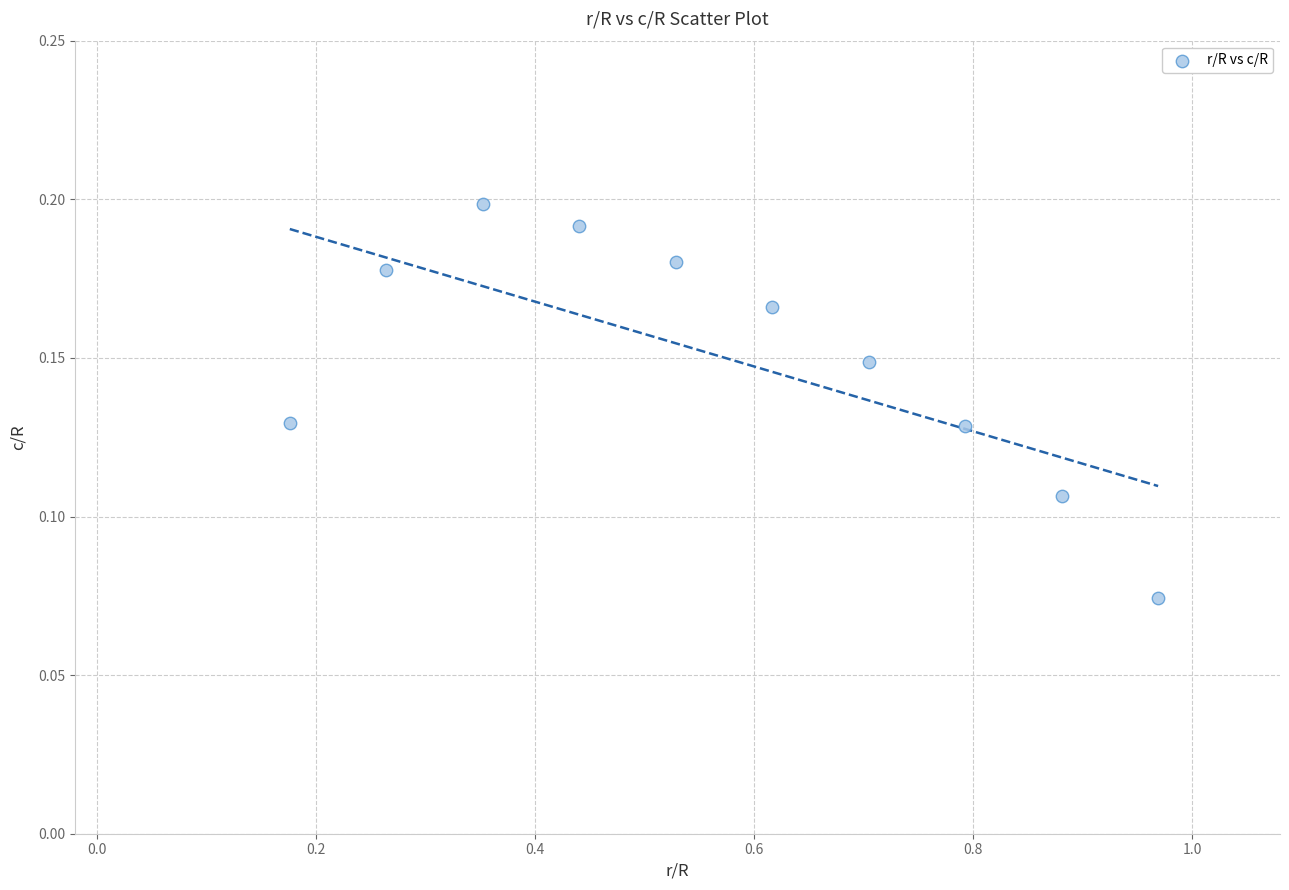

What is the average X value?

0.6